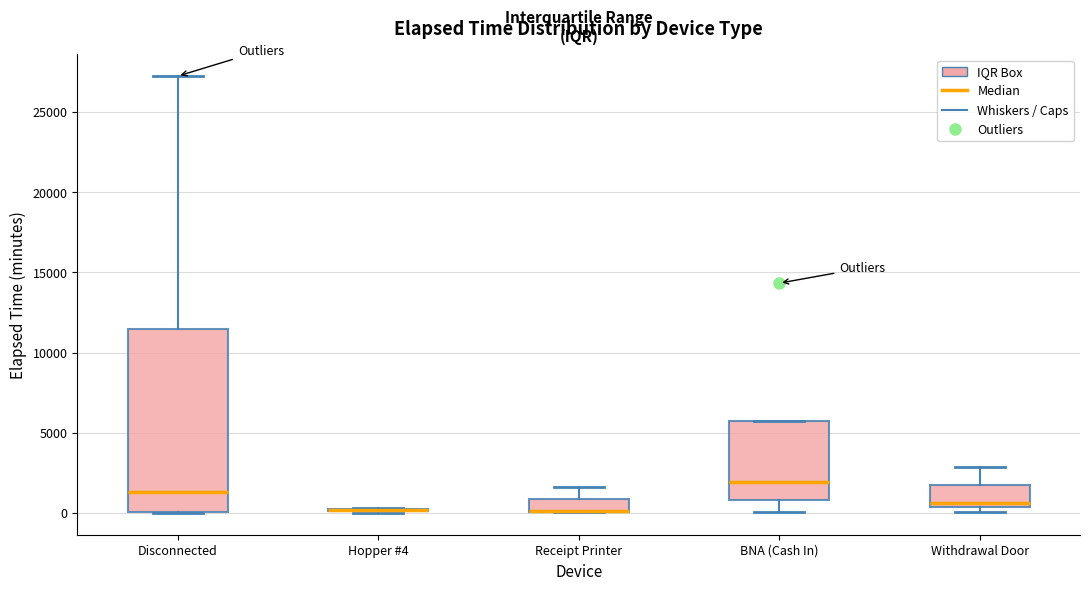

Which box is the tallest, from its lower edge to its upper edge?

Disconnected